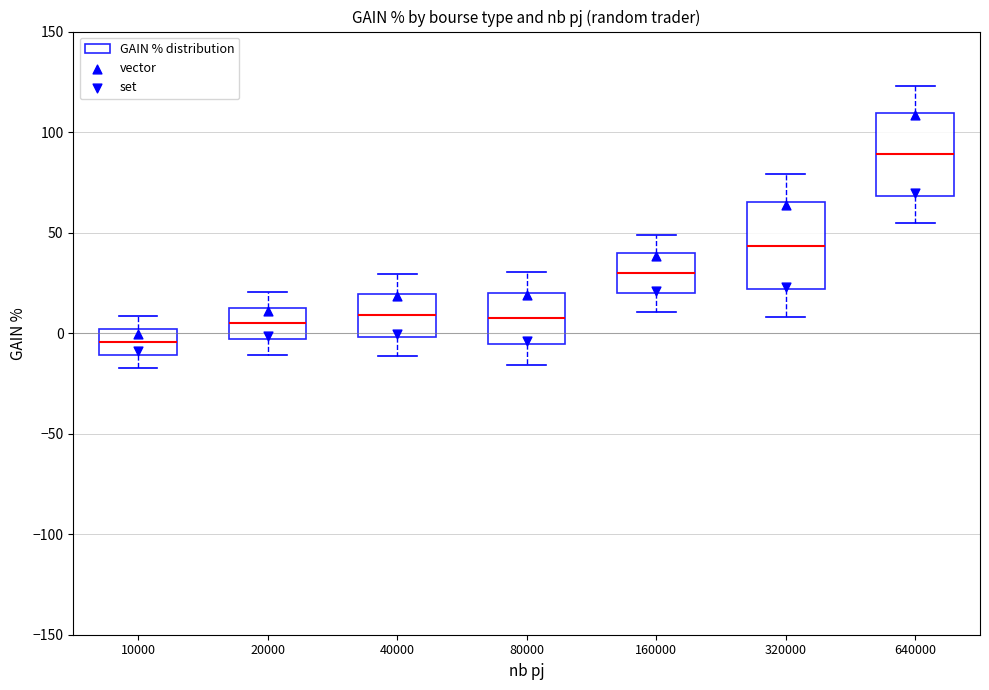

Which box's median line is the highest?

640000